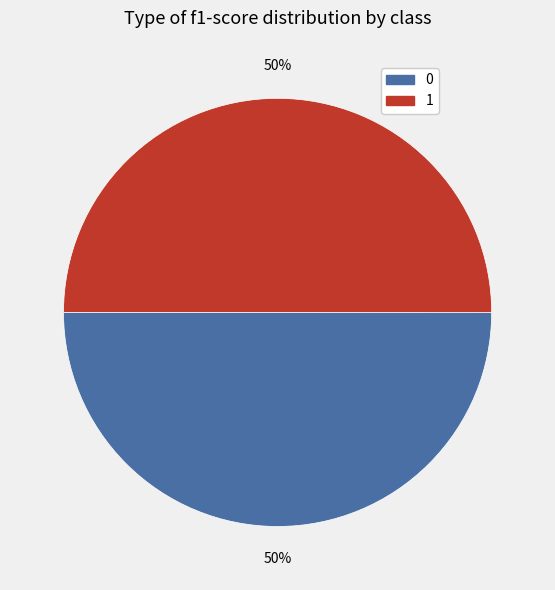

To the nearest percent, what is the average slice percentage?

50%